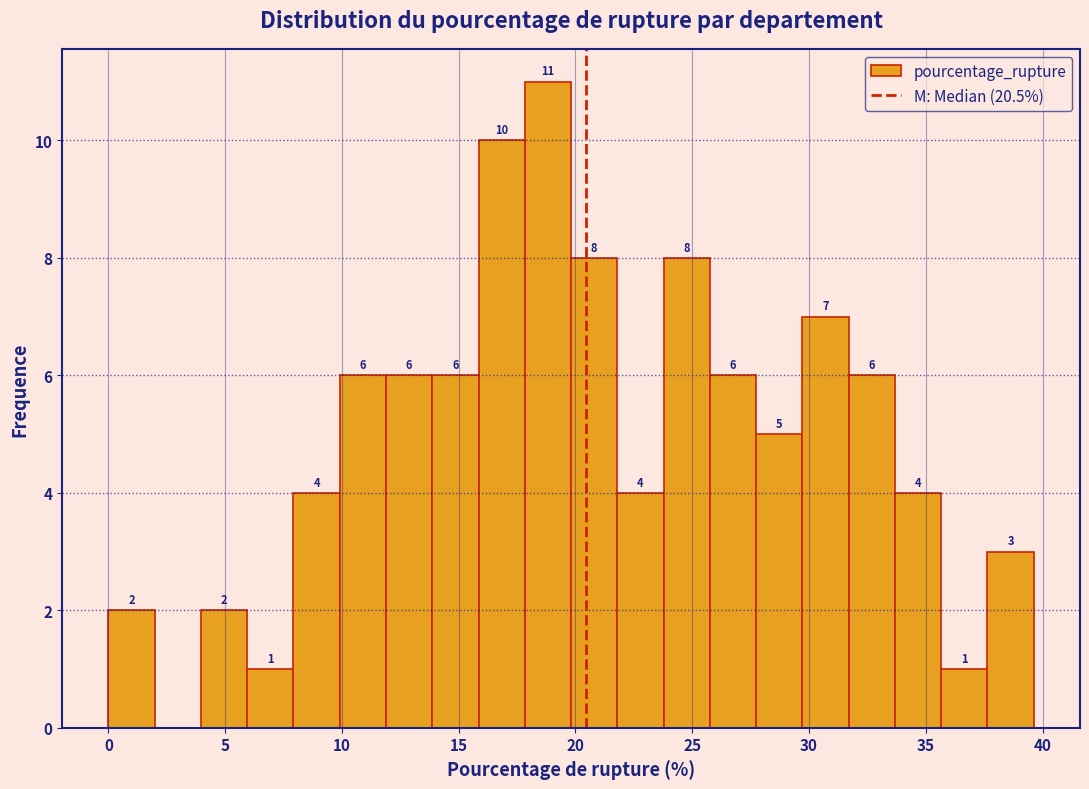

Around what value on the x-axis is the tallest bar? Give the approximate position of its centre, as read against the axis.

19.0